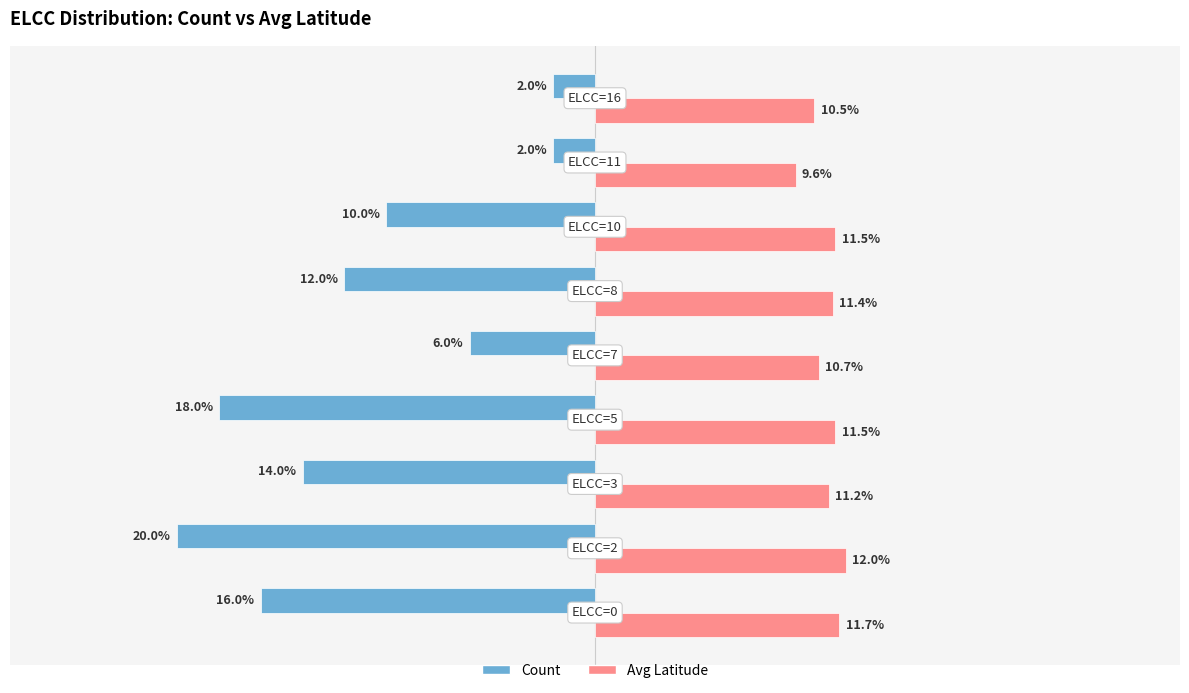

List the series in order of their overall mean, highest first.

Avg Latitude, Count